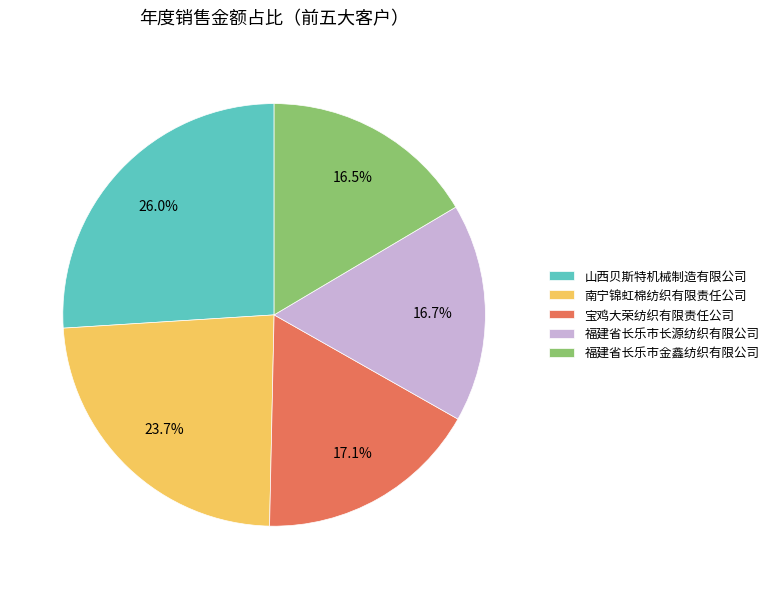

Combined, do 山西贝斯特机械制造有限公司 and 福建省长乐市金鑫纺织有限公司 account for over 50%?

No